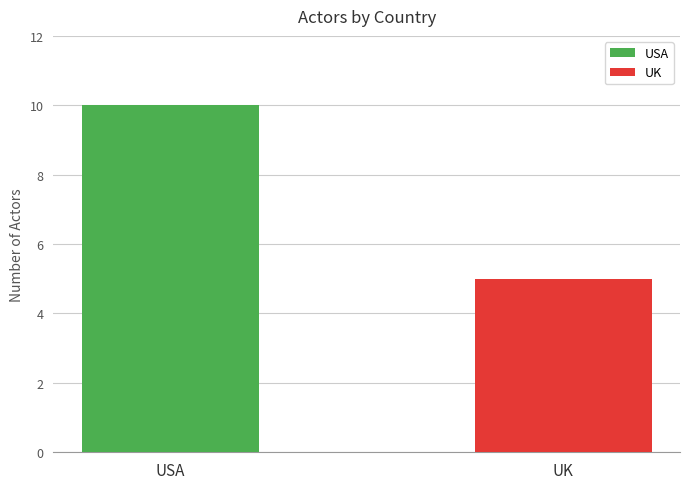

List the series in order of their peak value, lowest first.

UK, USA